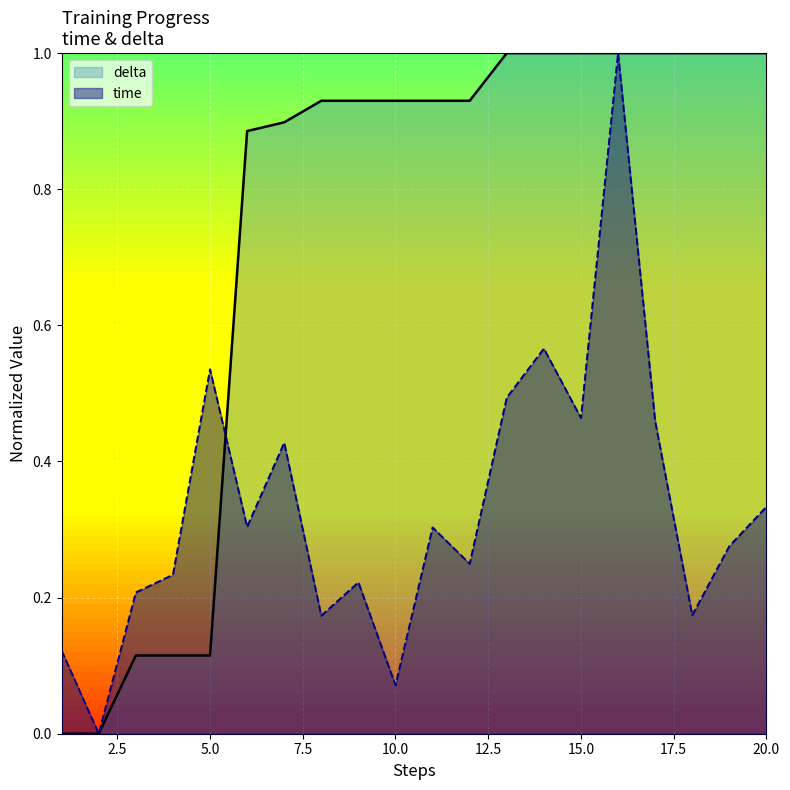

What is the difference between the maximum and second lowest values in the time series?

0.9